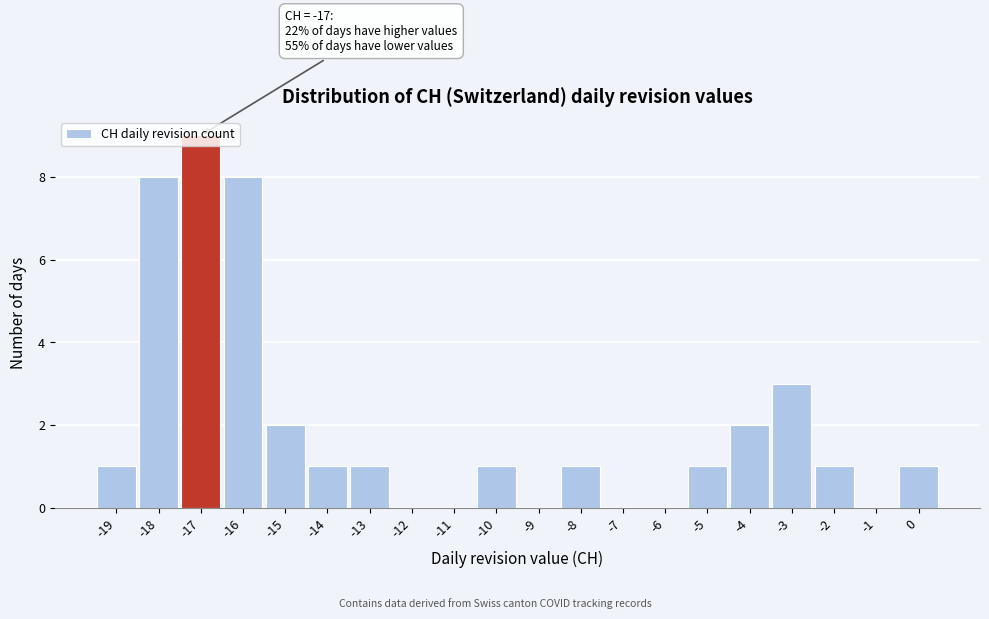

Which range on the x-axis has the tallest bar?

-17.5 to -16.5